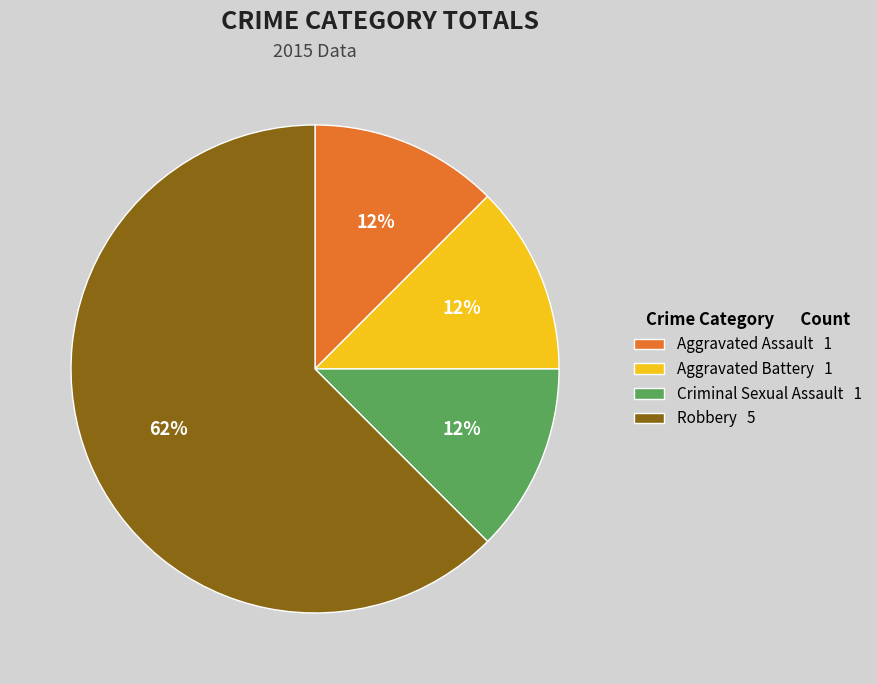

Combined, do Robbery 5 and Aggravated Battery 1 account for over 50%?

Yes